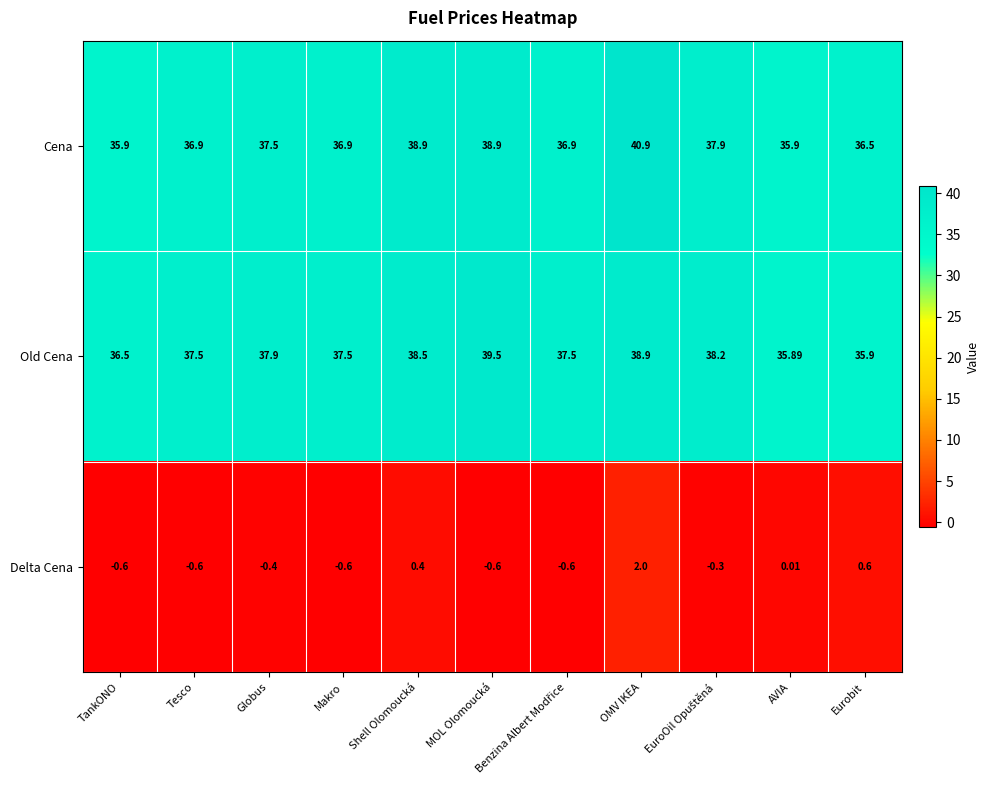

Which series has the widest spread of values?

Cena